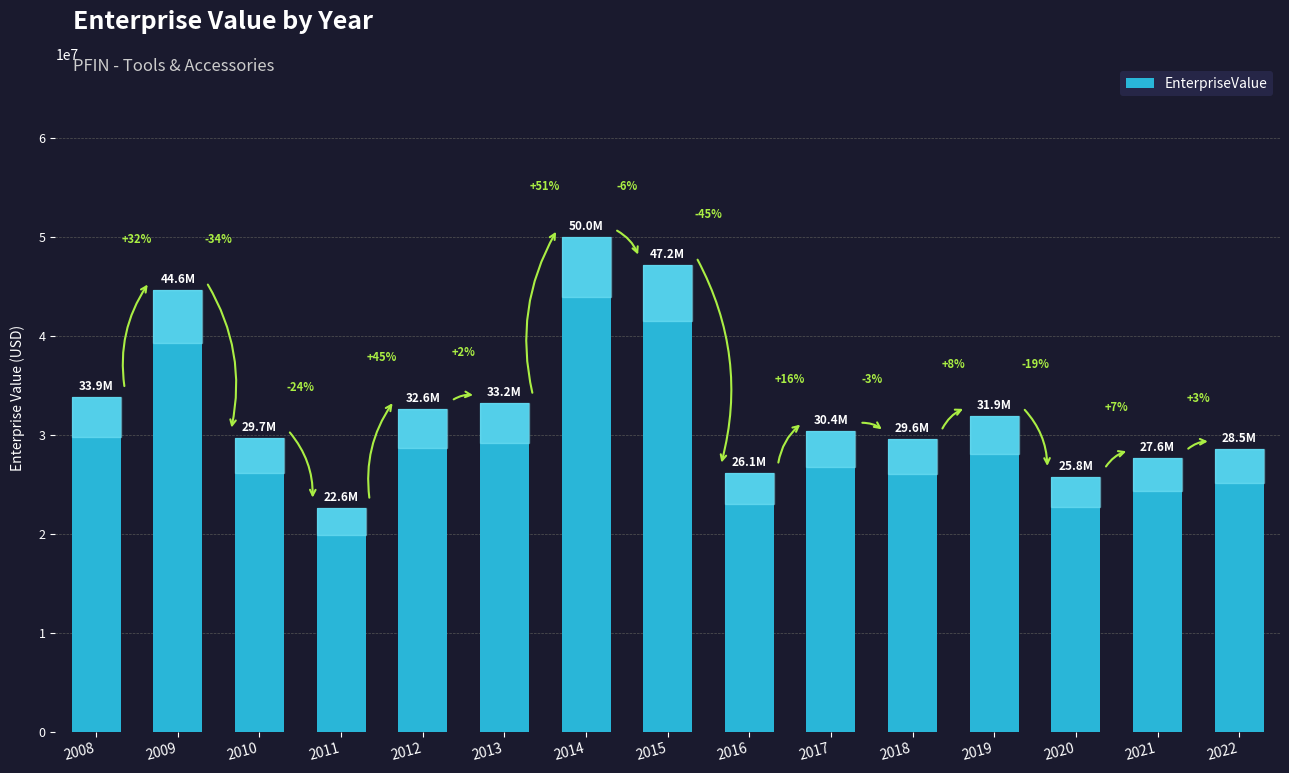

At which label does the data first exceed 30417984?

2008